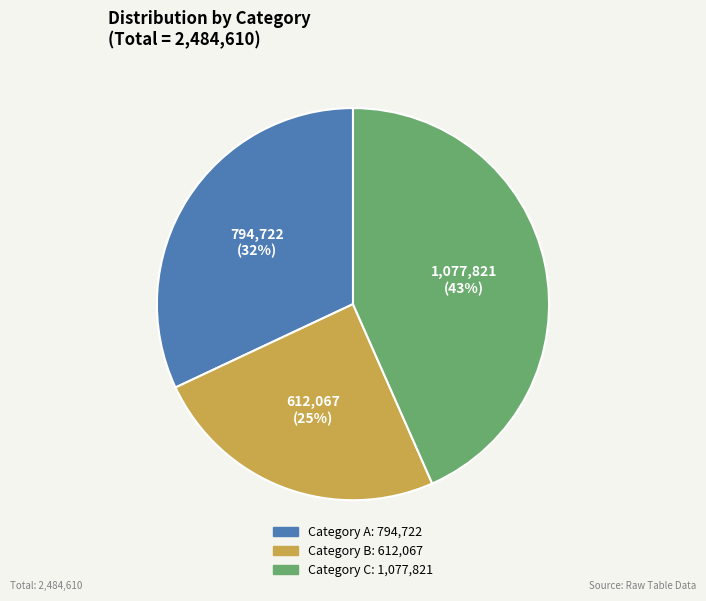

Is there a majority slice in this chart?

No